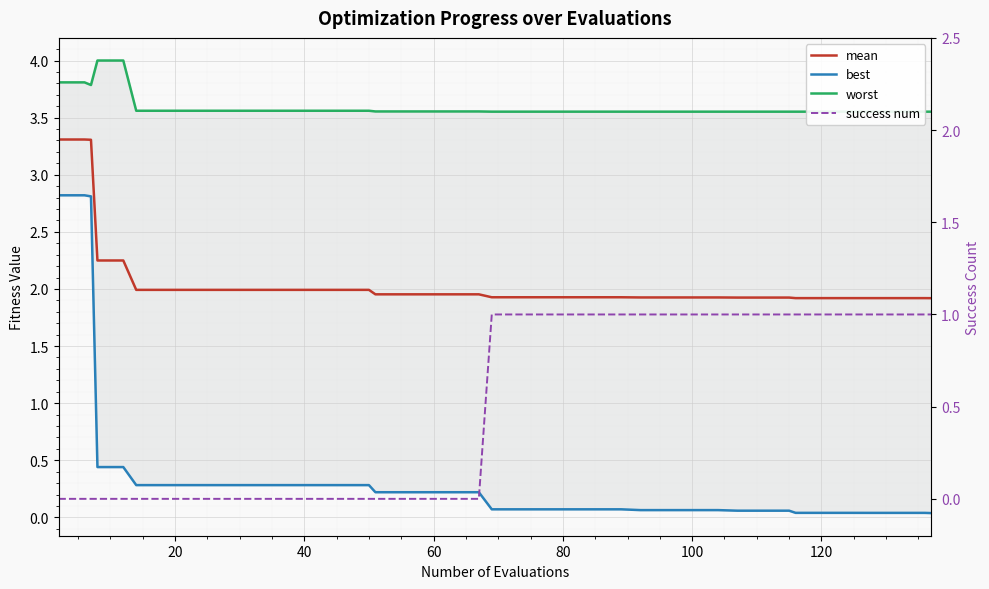

Reading left to right, list all the values displayed in this chart.

mean: 3.3	3.3	3.3	2.2	2.2	2.0	2.0	2.0	2.0	2.0	2.0	2.0	2.0	2.0	2.0	2.0	2.0	2.0	2.0	2.0	1.9	1.9	1.9	1.9	1.9	1.9	1.9	1.9	1.9	1.9	1.9	1.9	1.9	1.9	1.9	1.9	1.9	1.9	1.9	1.9
best: 2.8	2.8	2.8	0.4	0.4	0.3	0.3	0.3	0.3	0.3	0.3	0.3	0.3	0.3	0.3	0.2	0.2	0.2	0.2	0.2	0.1	0.1	0.1	0.1	0.1	0.1	0.1	0.1	0.1	0.1	0.1	0.1	0.1	0.0	0.0	0.0	0.0	0.0	0.0	0.0
worst: 3.8	3.8	3.8	4.0	4.0	3.6	3.6	3.6	3.6	3.6	3.6	3.6	3.6	3.6	3.6	3.6	3.6	3.6	3.6	3.6	3.6	3.6	3.6	3.6	3.6	3.6	3.6	3.6	3.6	3.6	3.6	3.6	3.6	3.6	3.6	3.6	3.6	3.6	3.6	3.6
success num: 0.0	0.0	0.0	0.0	0.0	0.0	0.0	0.0	0.0	0.0	0.0	0.0	0.0	0.0	0.0	0.0	0.0	0.0	0.0	0.0	1.0	1.0	1.0	1.0	1.0	1.0	1.0	1.0	1.0	1.0	1.0	1.0	1.0	1.0	1.0	1.0	1.0	1.0	1.0	1.0